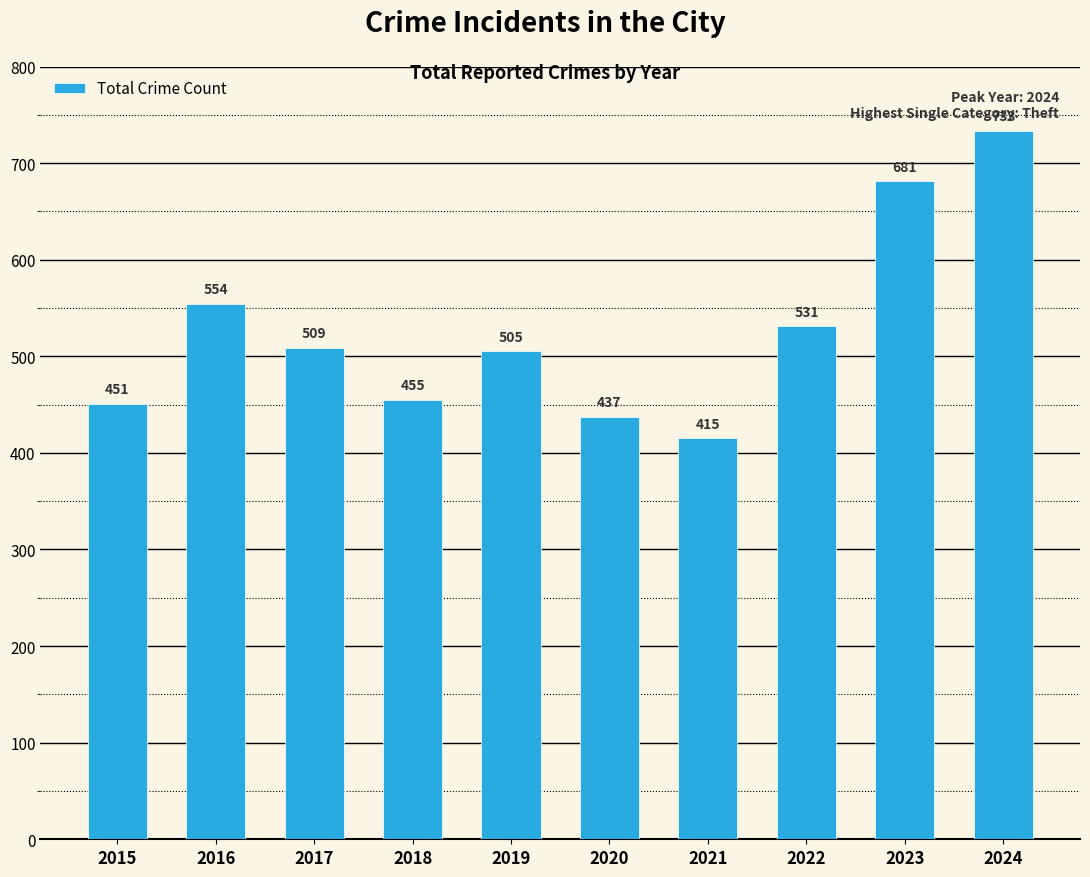

What is the ratio of the value at 2022 to the value at 2021?

1.3